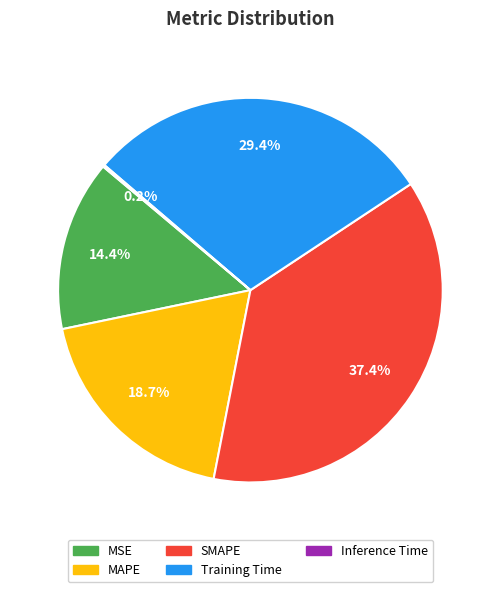

Does any single category account for the majority?

No